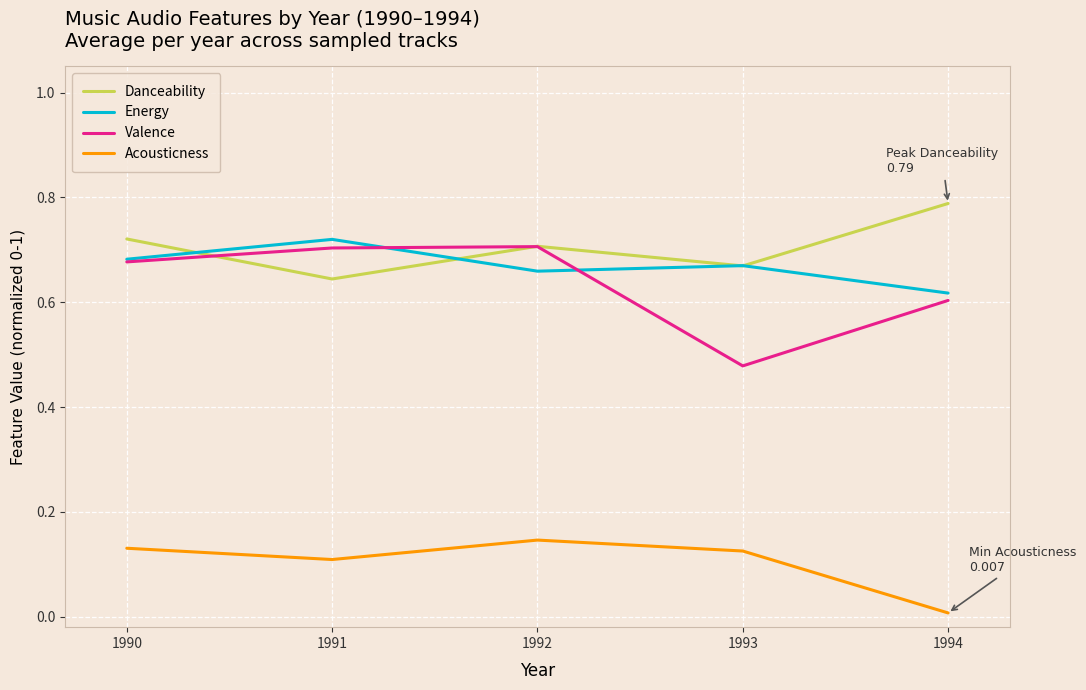

At which label is Acousticness closest to 0?

1994